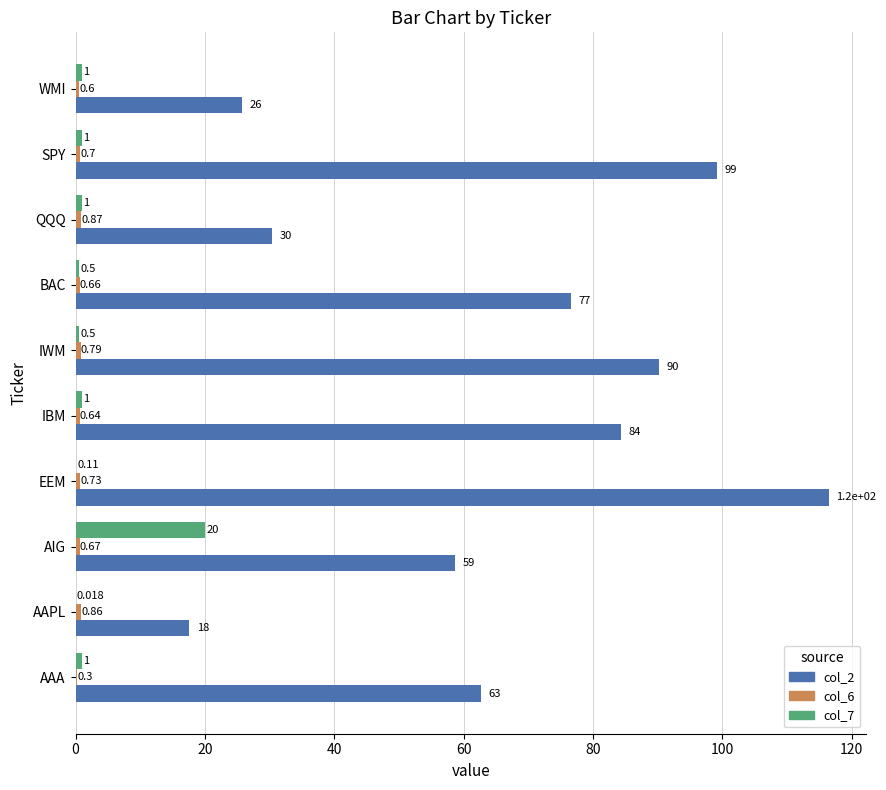

At which category is the sum across all series the highest?

EEM